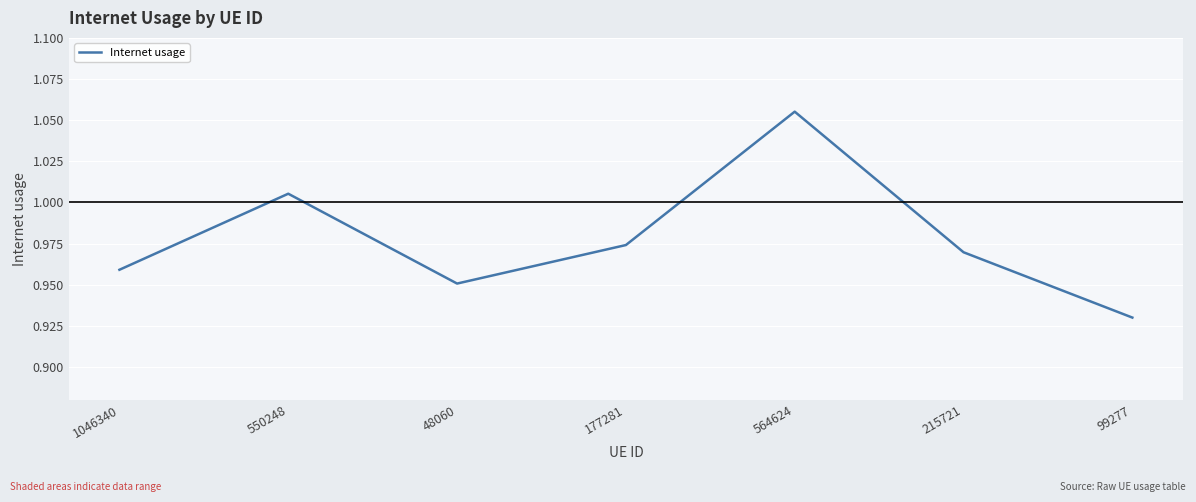

At which label is the value closest to 0?

99277